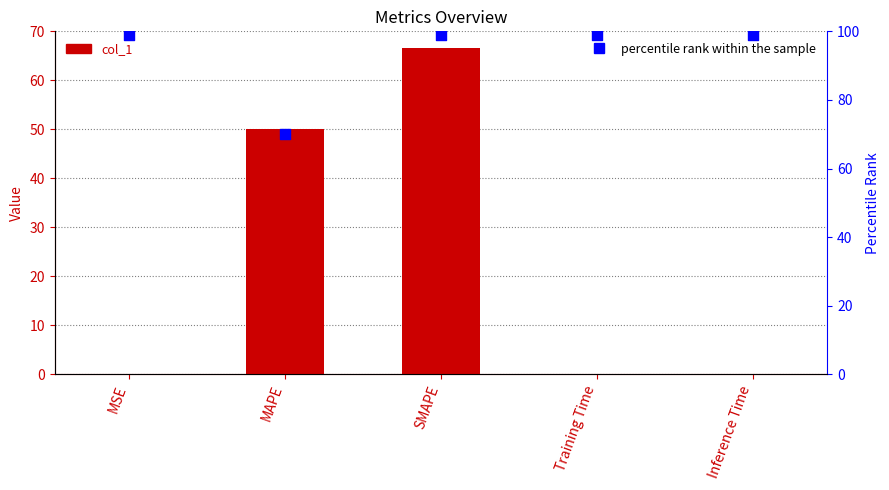

Which series reaches the maximum Y coordinate?

percentile rank within the sample